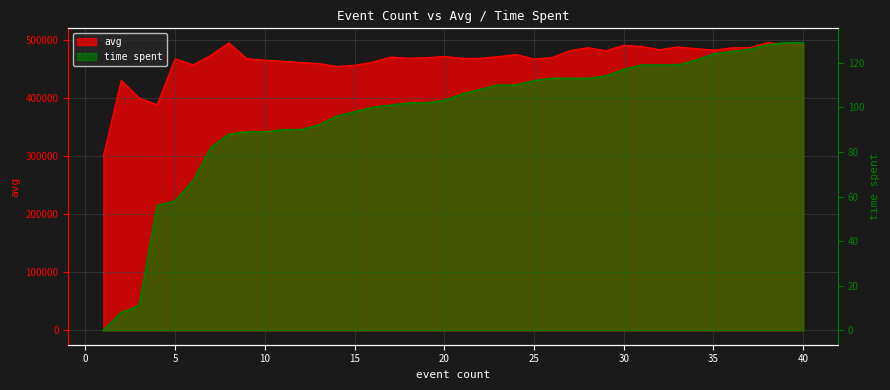

At how many categories does at least one series exceed 434179?

36